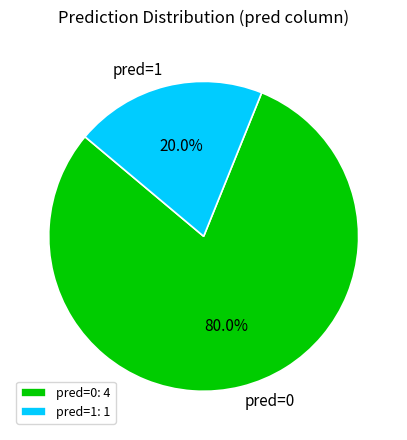

How much of the chart is everything except pred=0?

20.0%